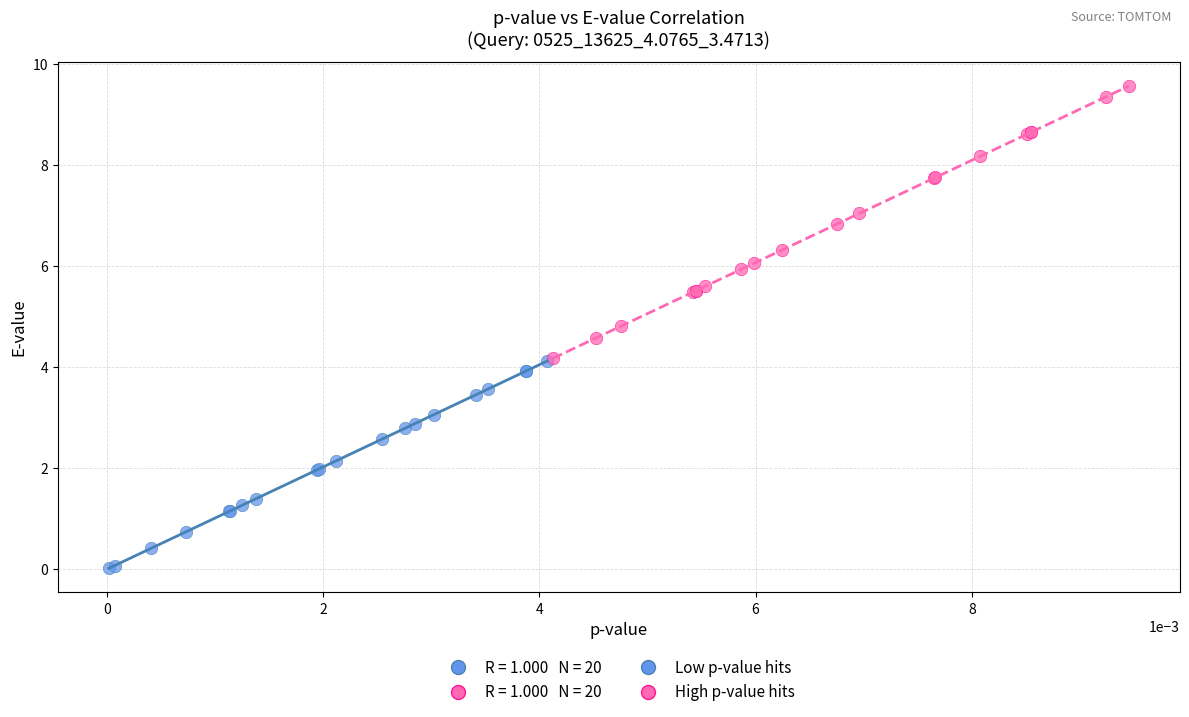

Which series has the largest Y range (max minus min)?

High p-value hits